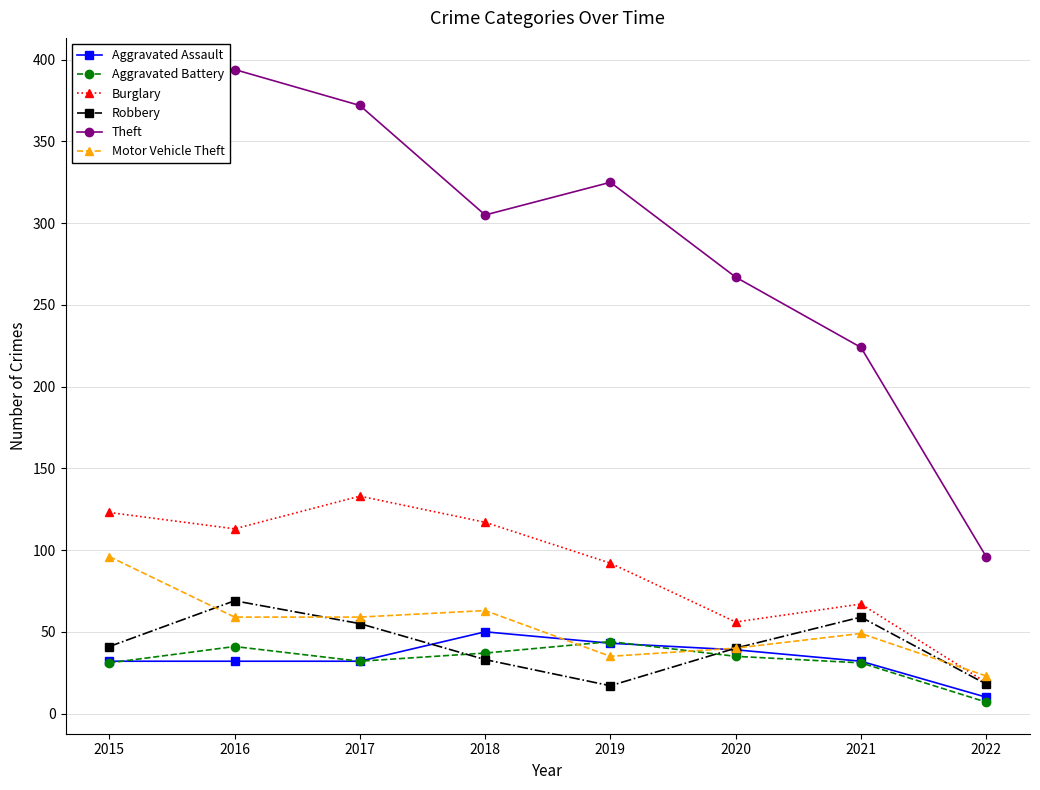

How many lines are shown in the chart?

6